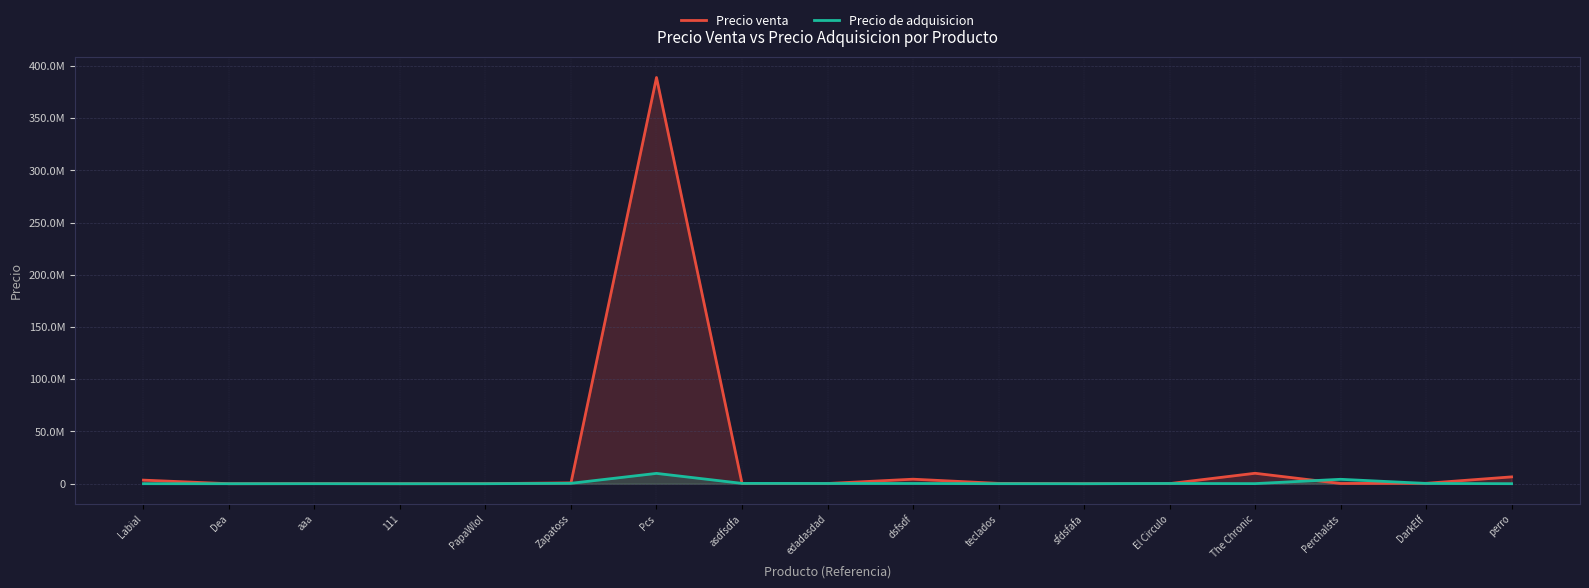

Where does the Precio venta series first go above 324234?

Labial